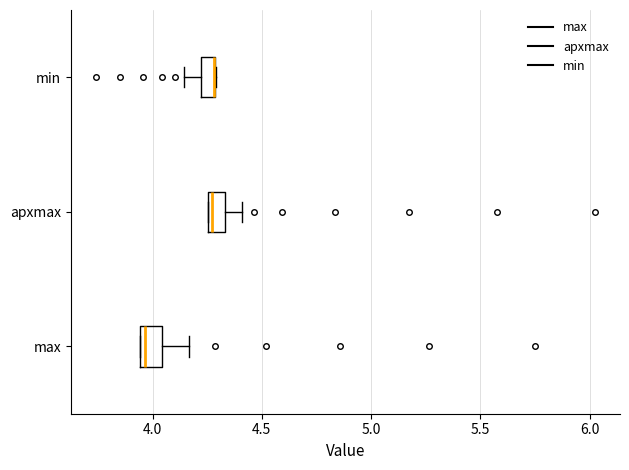

Where does the right whisker of the box for apxmax end on the x-axis? The values are not printed on the chart, so give them approximately, as read against the axis.

4.40